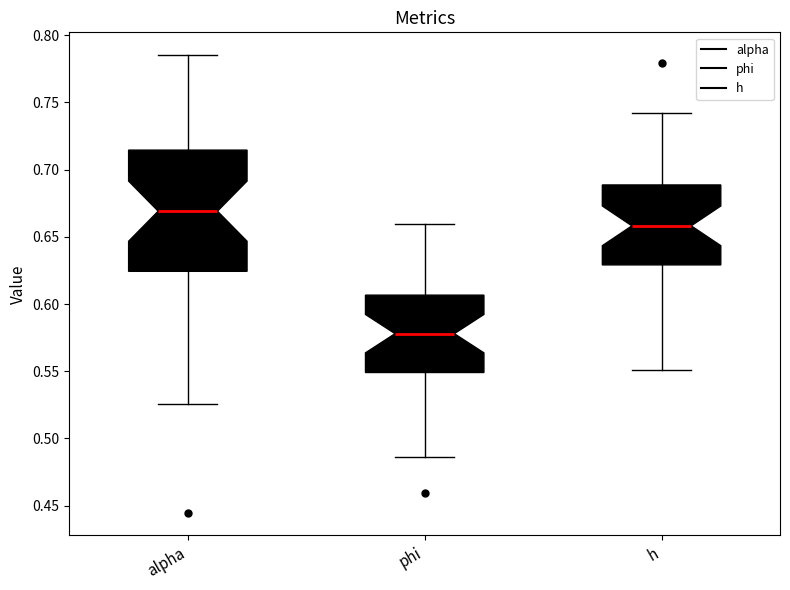

Reading left to right, transcribe this box plot: for each box, give where its median line is, the range the box spans, and where its two whiskers end, as read against the y-axis. The values are not printed on the chart, so give them approximately, as read against the axis.

alpha: median 0.670, box 0.625 to 0.715, whiskers 0.525 to 0.785
phi: median 0.580, box 0.550 to 0.605, whiskers 0.485 to 0.660
h: median 0.660, box 0.630 to 0.690, whiskers 0.550 to 0.740